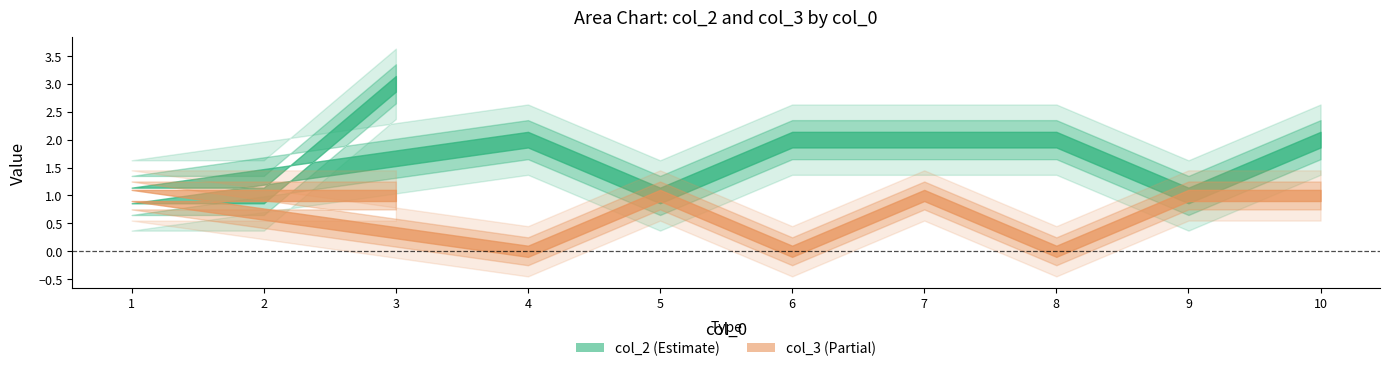

Rank the series at 5 from highest to lowest value.

col_2, col_3